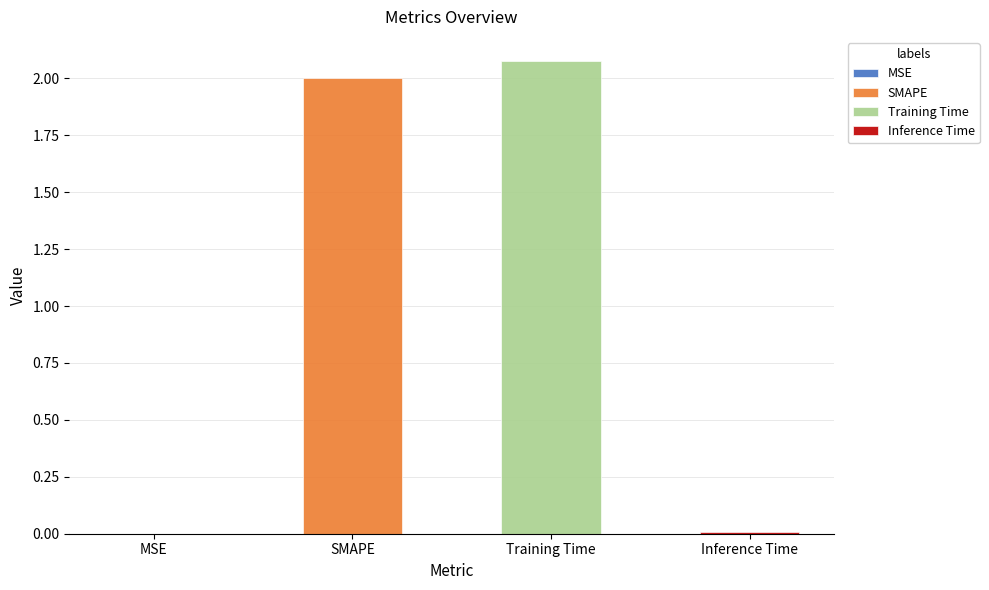

What is the sum of all values?

4.1